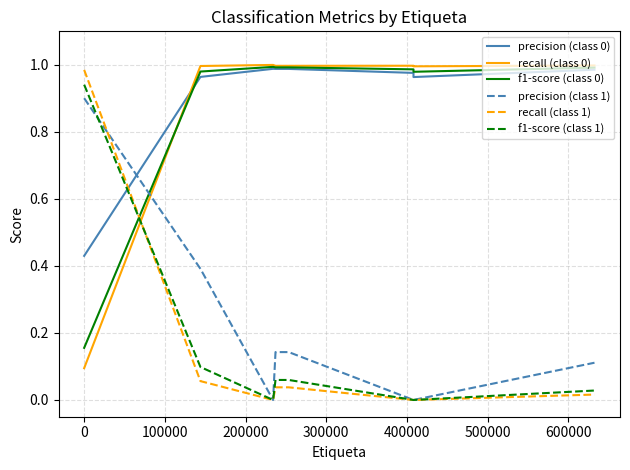

Which series has the widest spread of values?

recall (class 1)